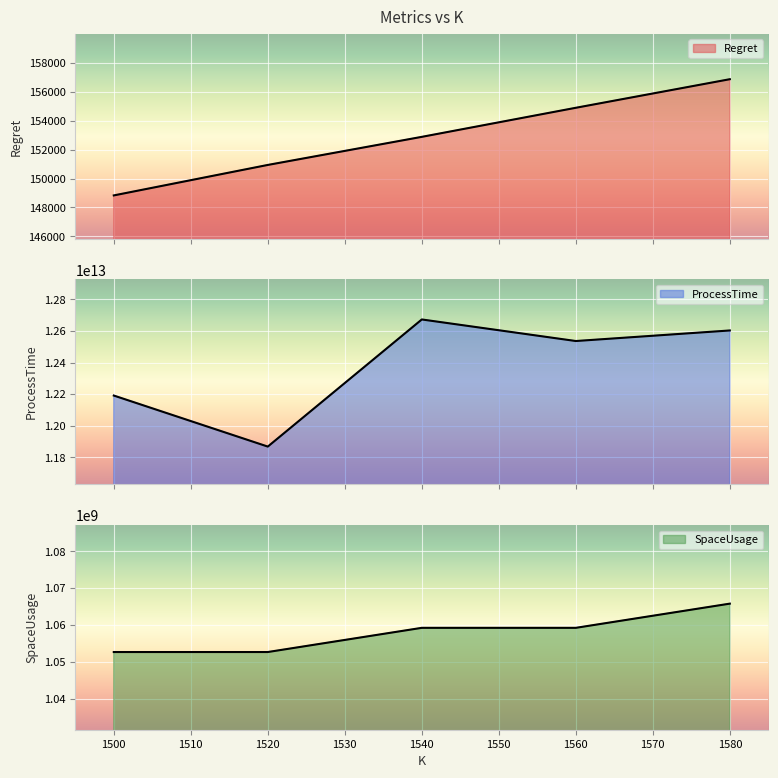

How many distinct data groups are displayed?

3